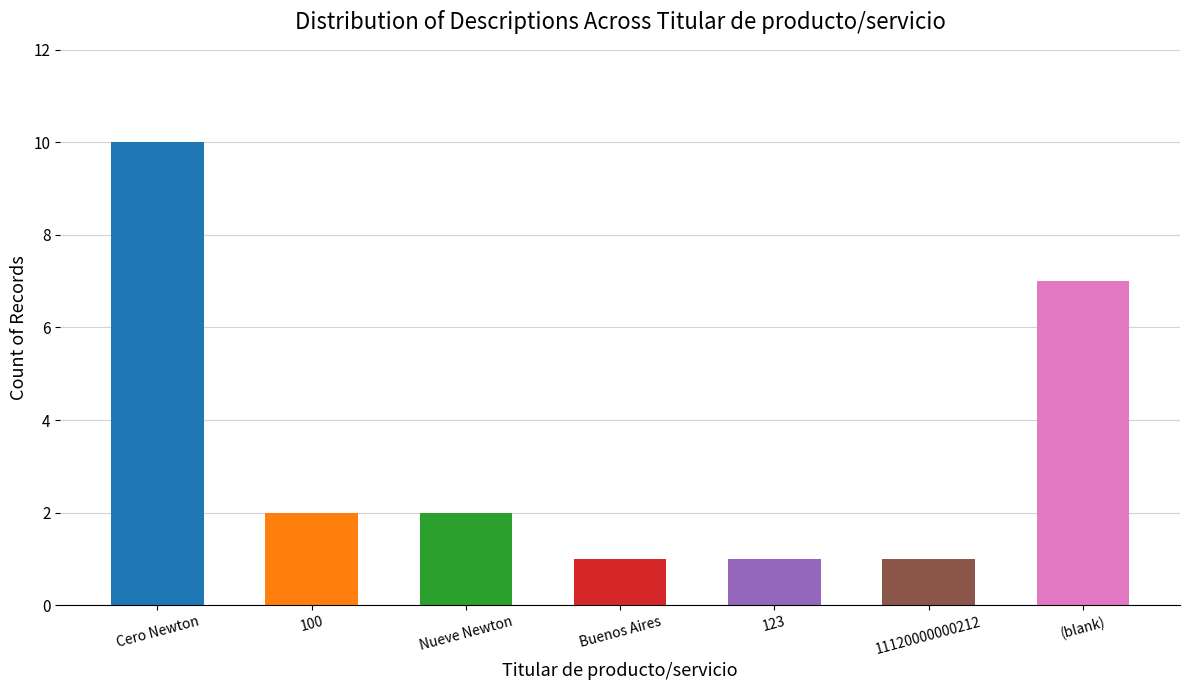

Reading left to right, what are all the values shown in this chart?

Cero Newton=10	100=2	Nueve Newton=2	Buenos Aires=1	123=1	11120000000212=1	(blank)=7